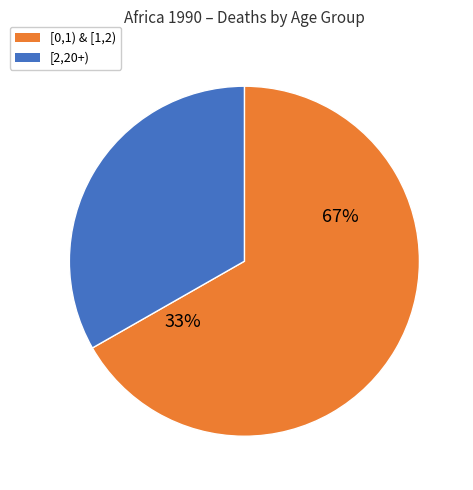

To the nearest percent, what percentage of the pie is [0,1)?

41%